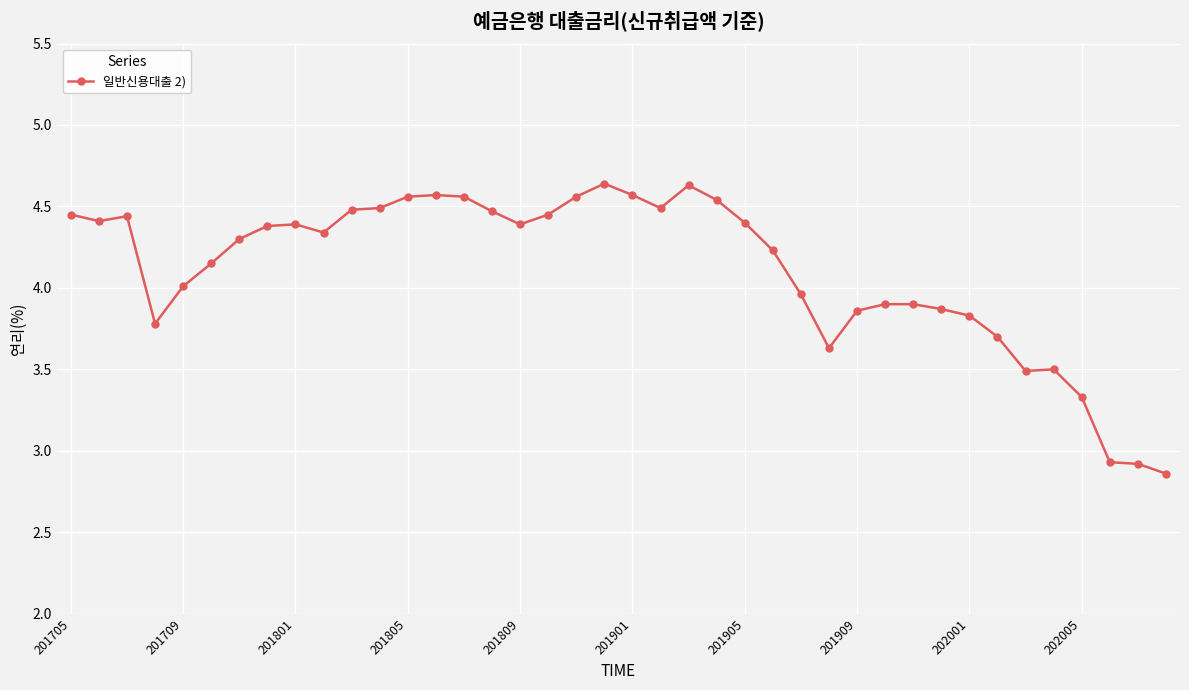

How many series are shown in this chart?

1